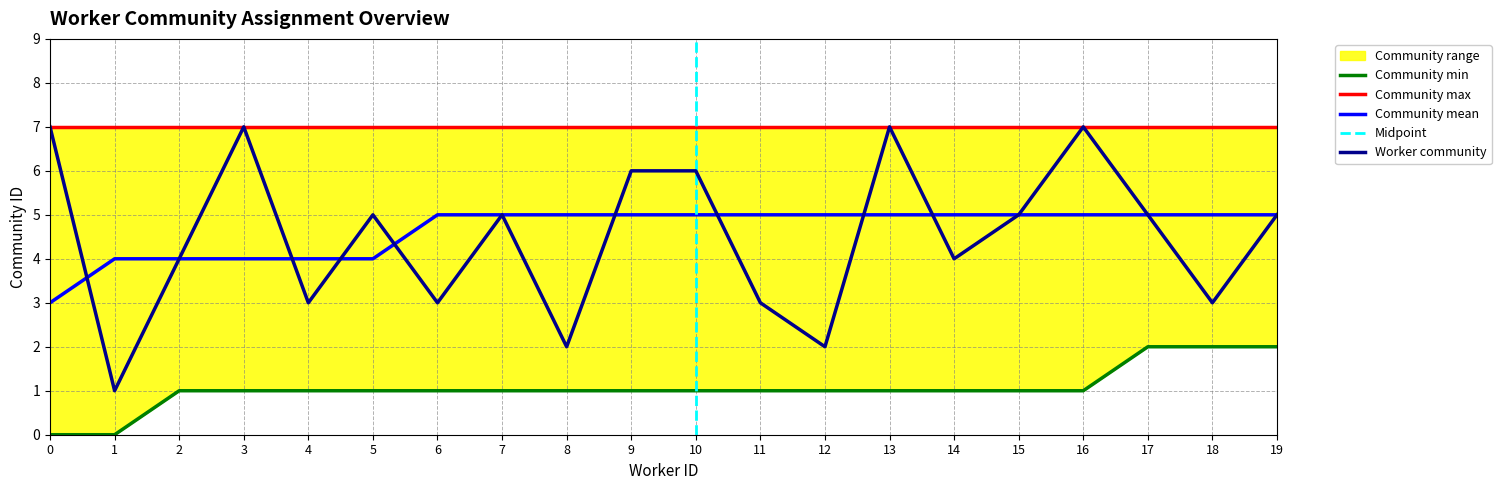

True or false: Worker Community has more than 0 points higher than both neighbors.

True